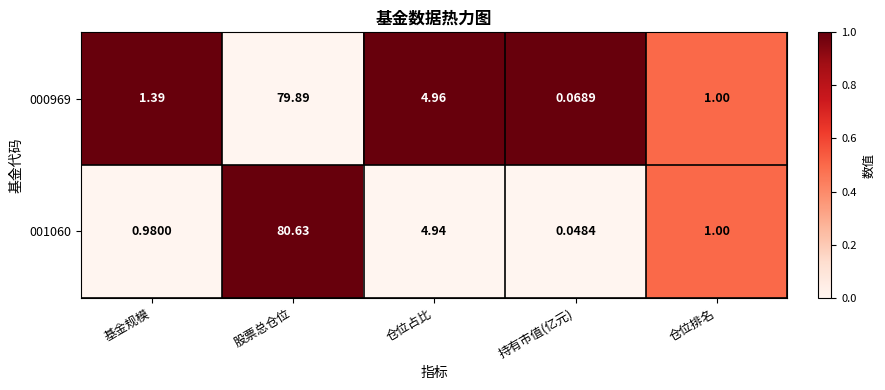

Which series has the widest spread of values?

001060